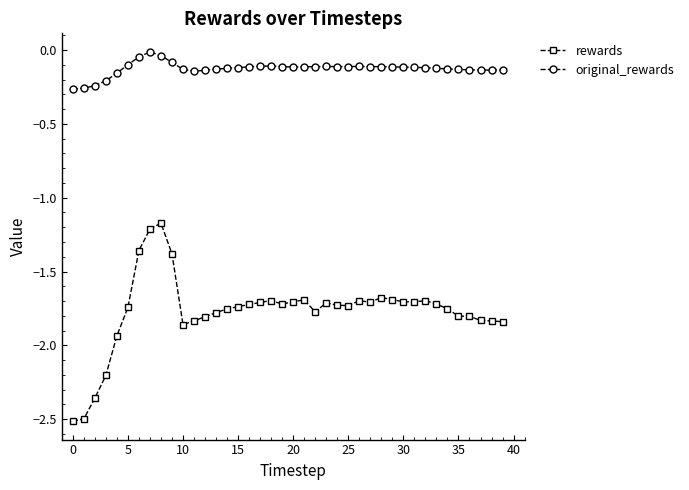

Does the chart have visible grid lines?

No